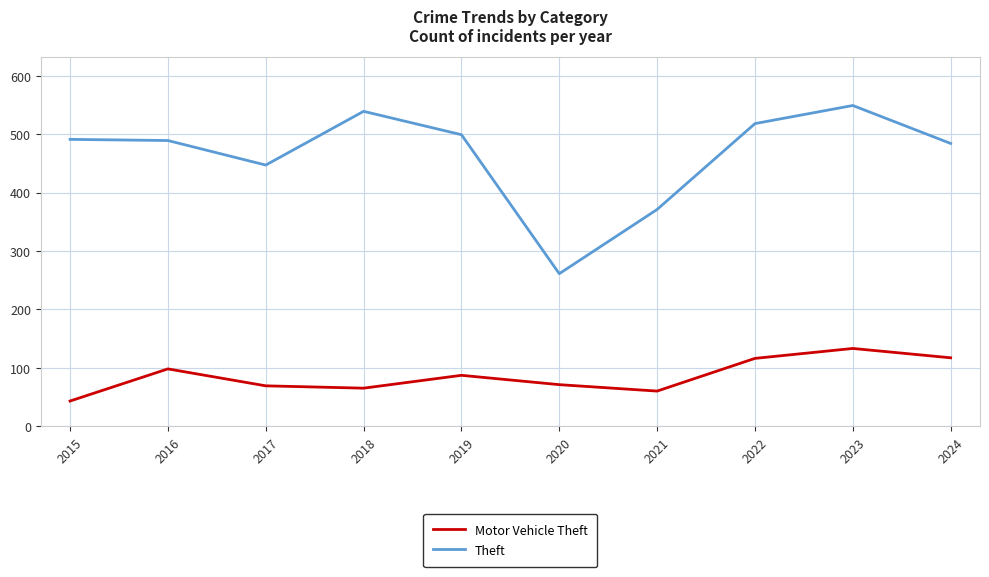

What are all the series names shown in the legend?

Motor Vehicle Theft, Theft